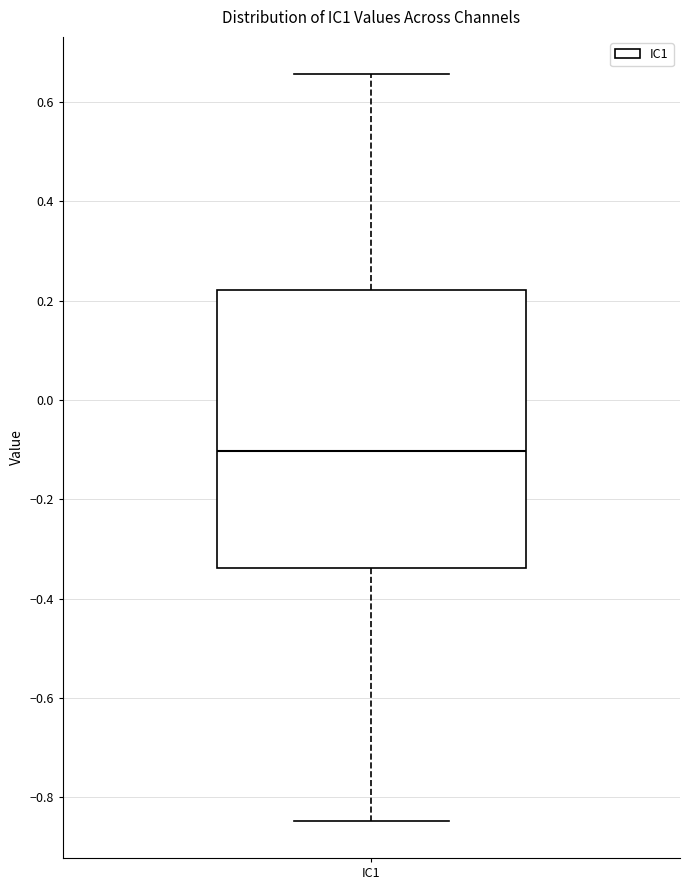

Where does the upper whisker of the box for IC1 end on the y-axis? The values are not printed on the chart, so give them approximately, as read against the axis.

0.66